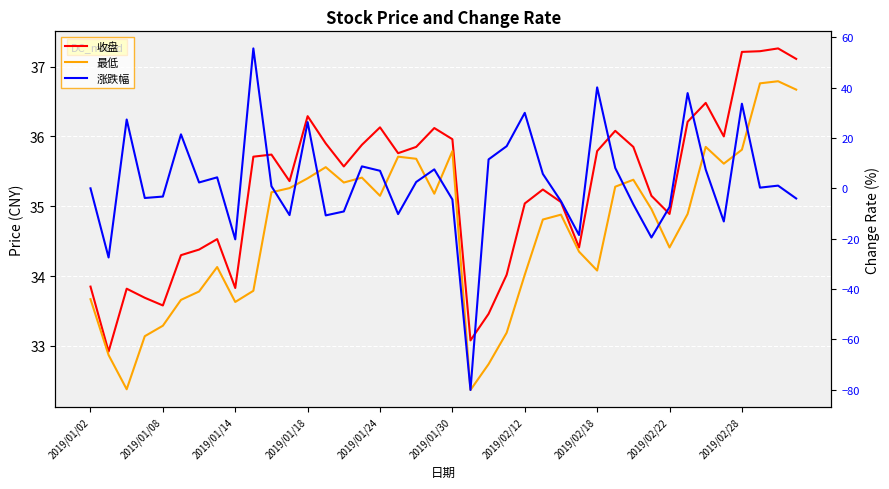

What is the sum of all 收盘 values?

1410.7